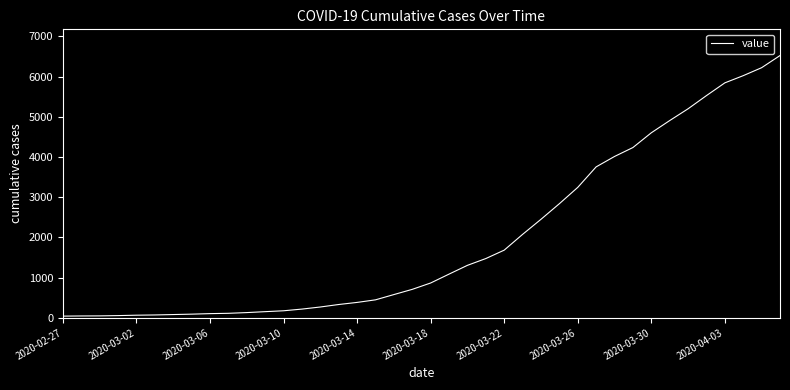

Does the chart display data point markers on the line(s)?

No